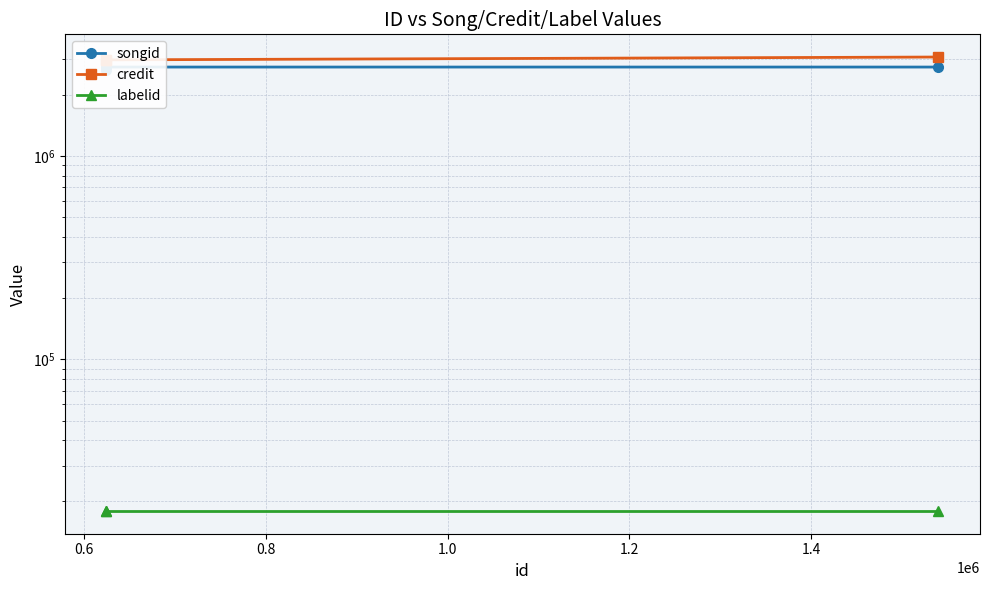

What is the maximum value for labelid?

17954